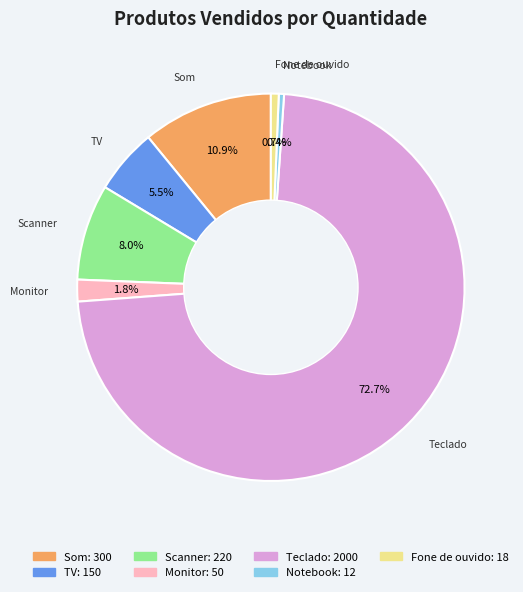

To the nearest percent, what is the average slice percentage?

14%